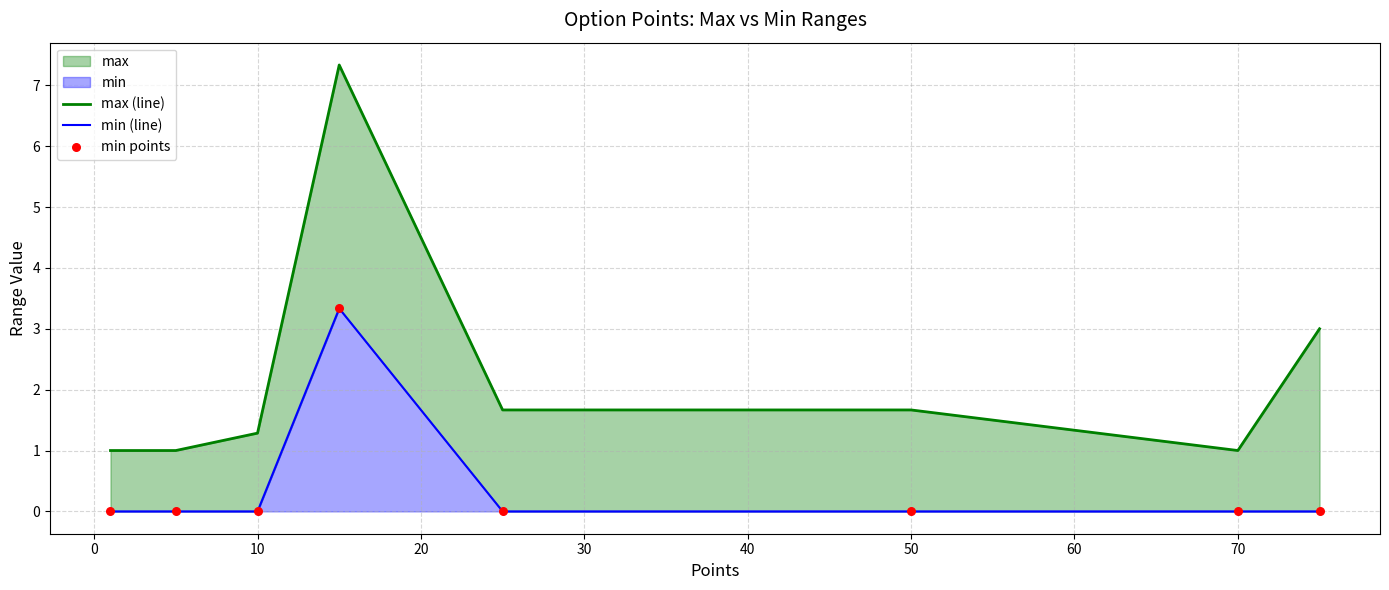

Which series has the widest spread of Y values?

max (line)